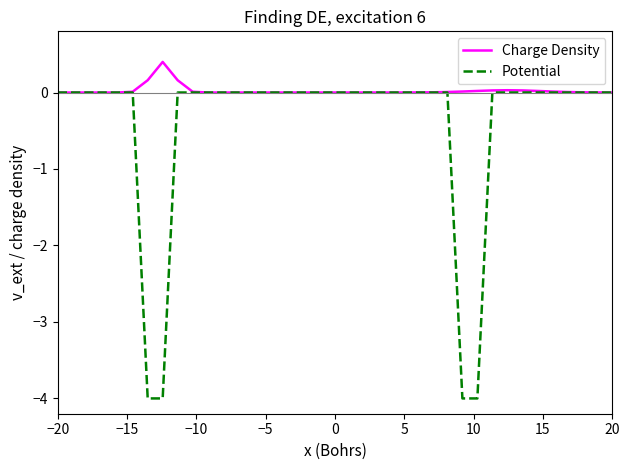

Which series has the largest range (max minus min)?

Potential